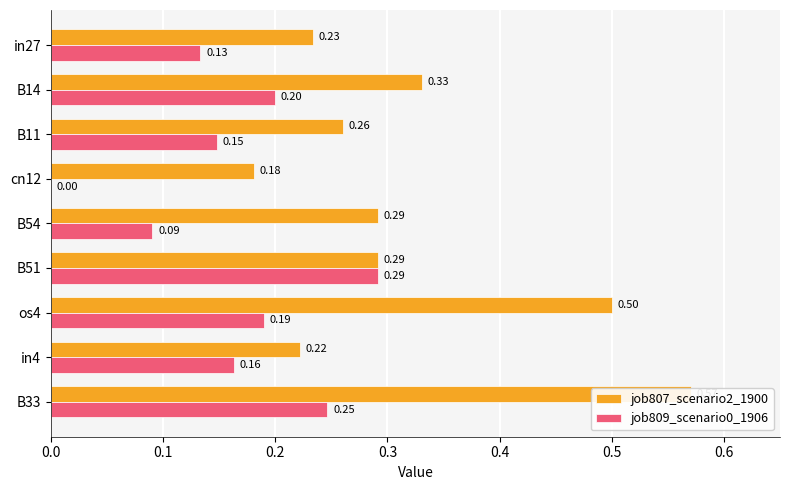

What is the maximum value for job807_scenario2_1900?

0.6